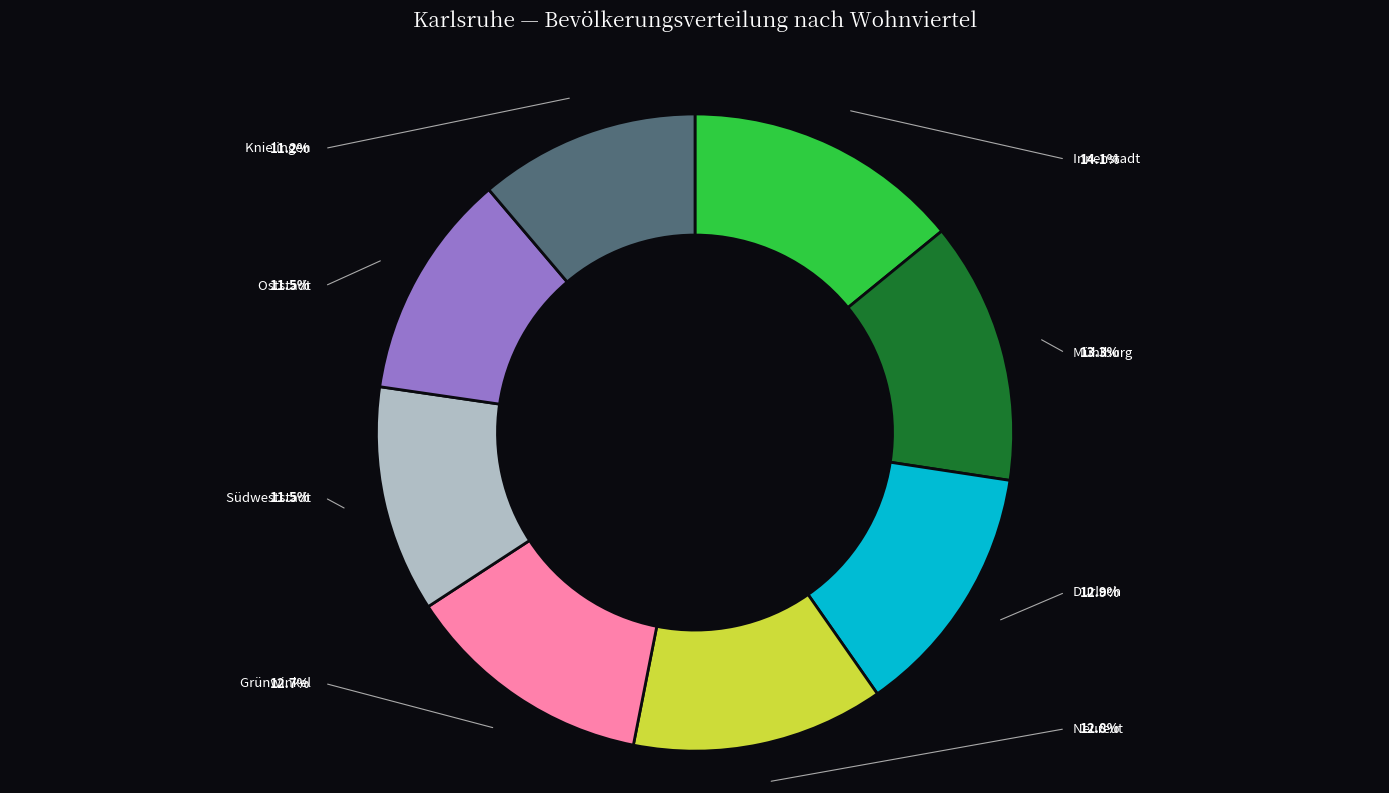

Count the number of slices in the pie.

8